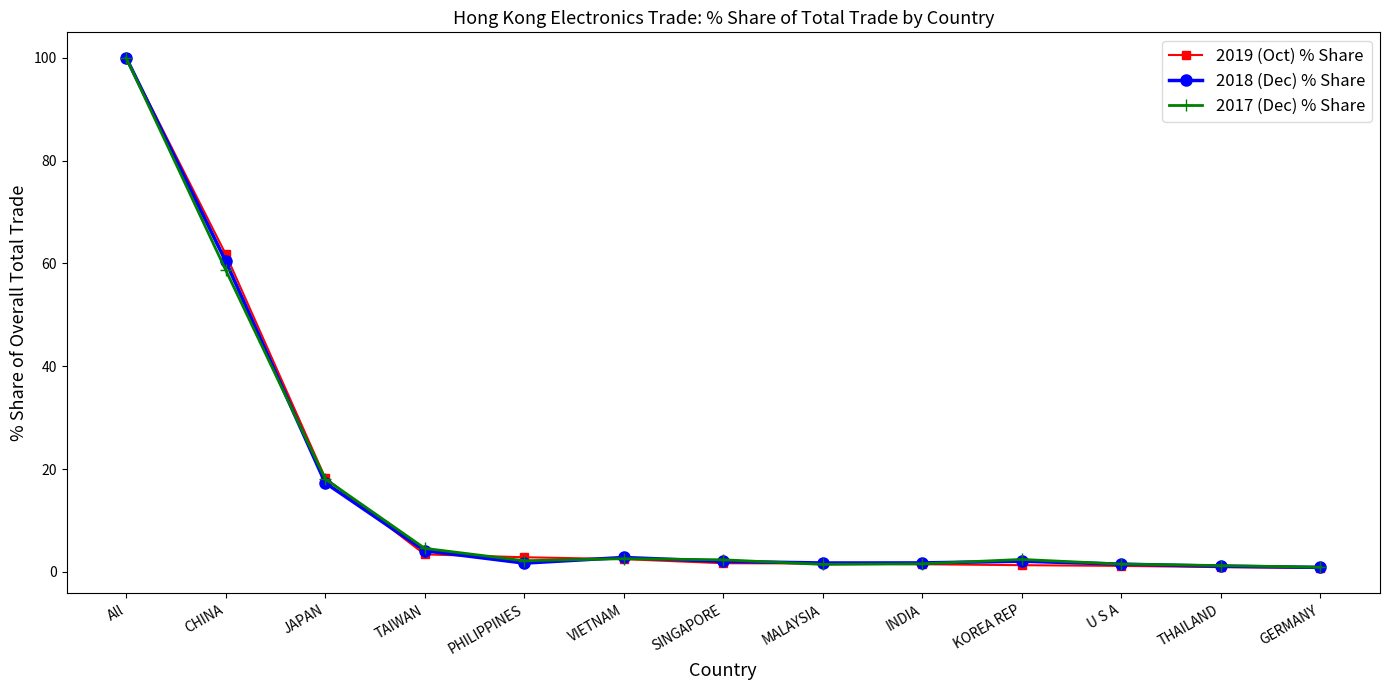

At which label does 2017 (Dec) % Share first exceed 2?

All